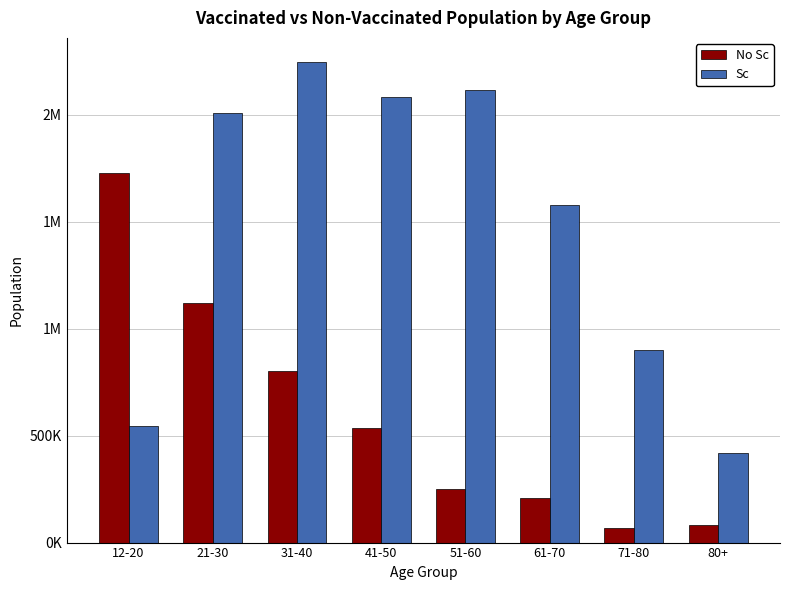

What is the average value of the Sc series?

1487081